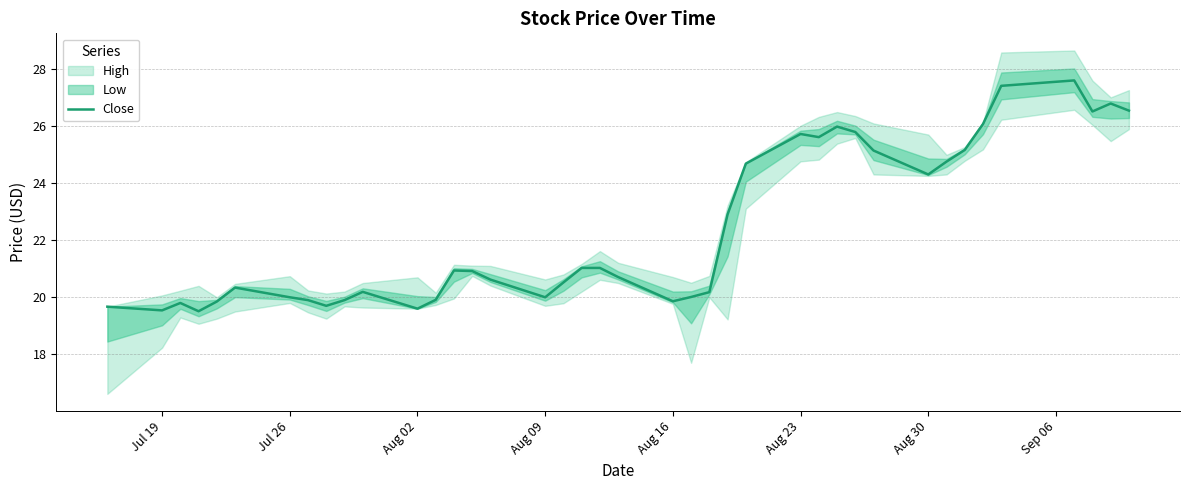

True or false: Close has a value of 19.5 at Jul 19.

True